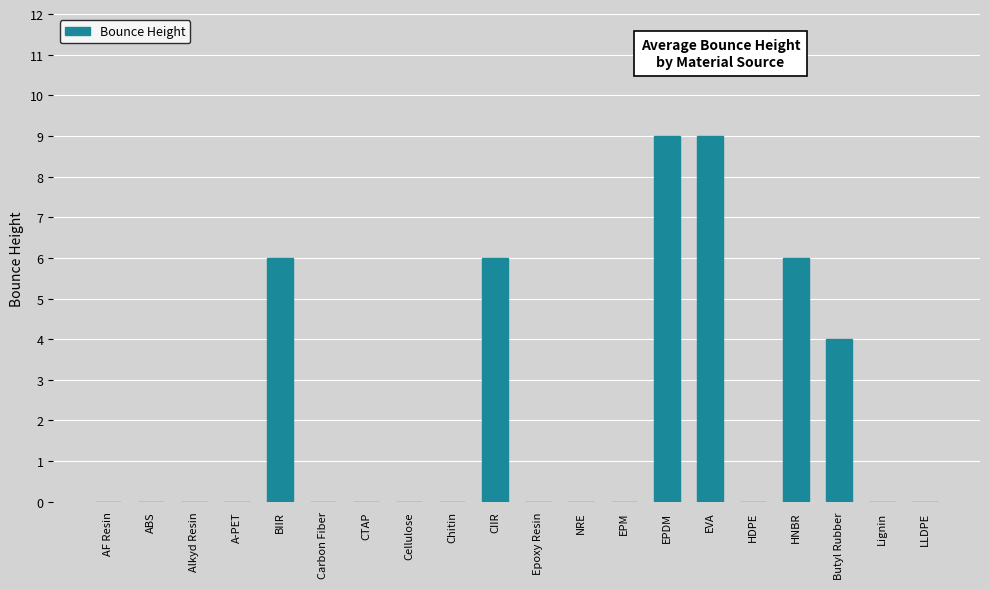

The value at Chitin is 6. True or false?

False